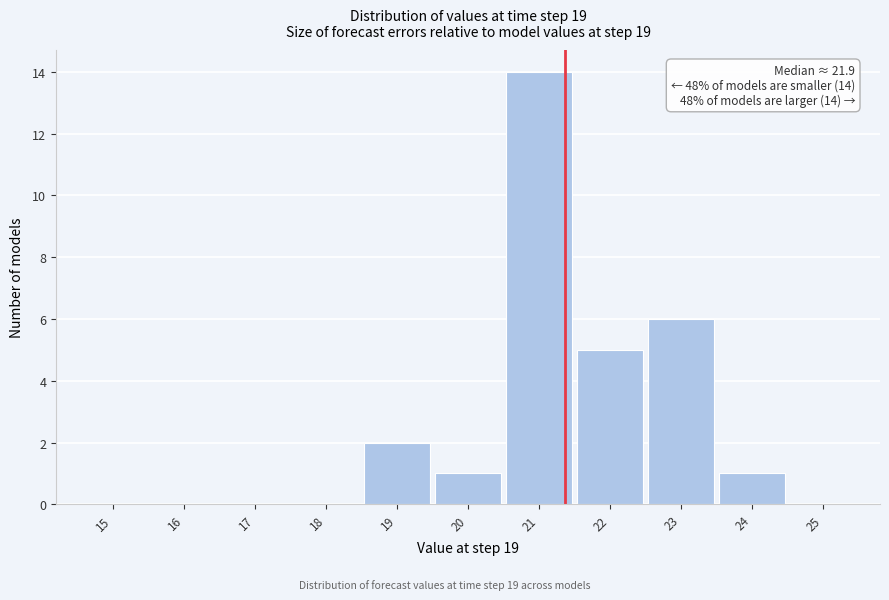

Reading left to right, transcribe all the data shown in this chart.

15=0	16=0	17=0	18=0	19=2	20=1	21=14	22=5	23=6	24=1	25=0